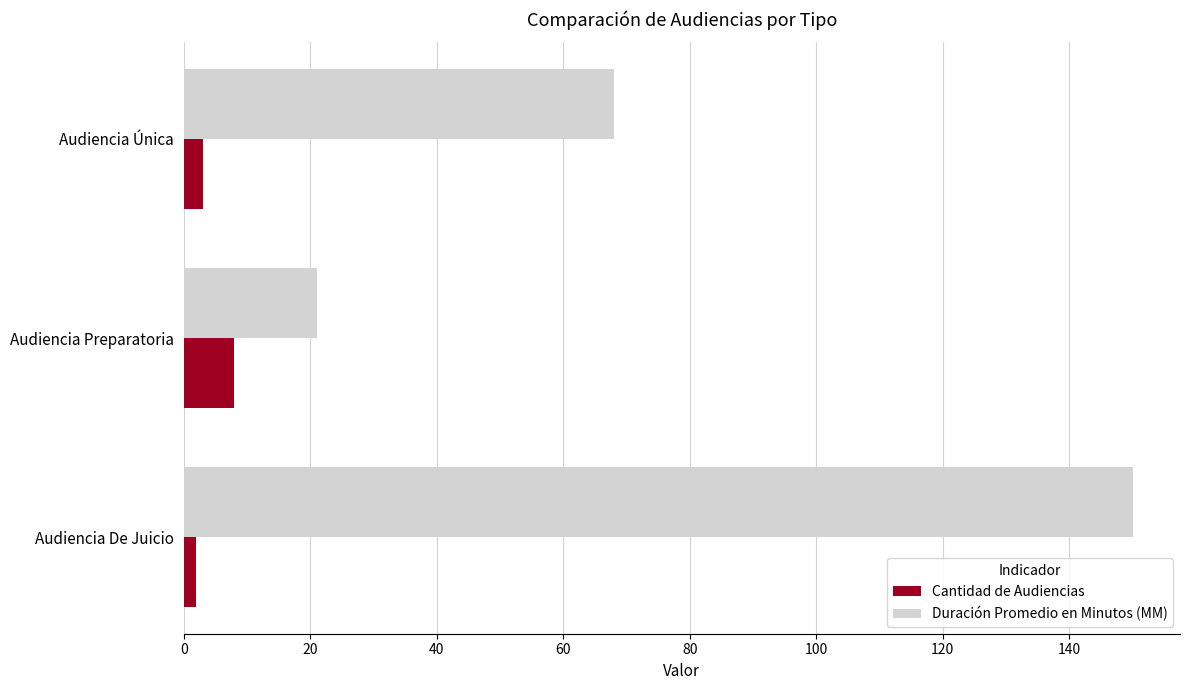

List the labels in order of Duración Promedio en Minutos (MM) value, smallest first.

Audiencia Preparatoria, Audiencia Única, Audiencia De Juicio